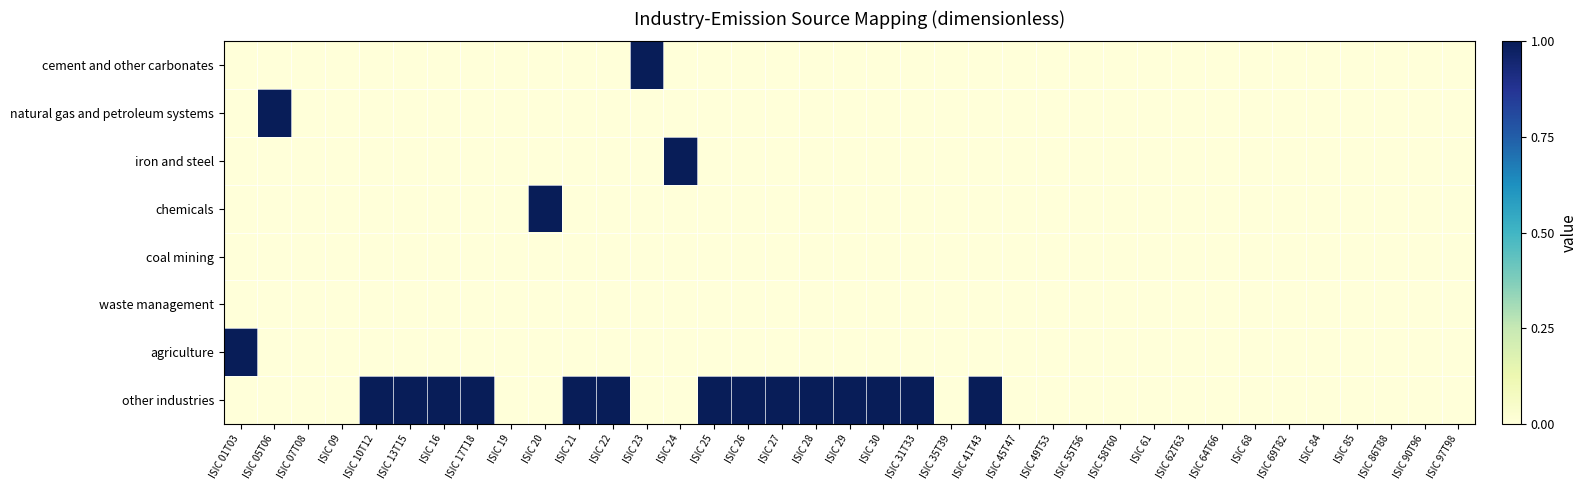

Reading left to right, extract all data points from this chart.

cement and other carbonates: ISIC 01T03=0	ISIC 05T06=0	ISIC 07T08=0	ISIC 09=0	ISIC 10T12=0	ISIC 13T15=0	ISIC 16=0	ISIC 17T18=0	ISIC 19=0	ISIC 20=0	ISIC 21=0	ISIC 22=0	ISIC 23=1	ISIC 24=0	ISIC 25=0	ISIC 26=0	ISIC 27=0	ISIC 28=0	ISIC 29=0	ISIC 30=0	ISIC 31T33=0	ISIC 35T39=0	ISIC 41T43=0	ISIC 45T47=0	ISIC 49T53=0	ISIC 55T56=0	ISIC 58T60=0	ISIC 61=0	ISIC 62T63=0	ISIC 64T66=0	ISIC 68=0	ISIC 69T82=0	ISIC 84=0	ISIC 85=0	ISIC 86T88=0	ISIC 90T96=0	ISIC 97T98=0
natural gas and petroleum systems: ISIC 01T03=0	ISIC 05T06=1	ISIC 07T08=0	ISIC 09=0	ISIC 10T12=0	ISIC 13T15=0	ISIC 16=0	ISIC 17T18=0	ISIC 19=0	ISIC 20=0	ISIC 21=0	ISIC 22=0	ISIC 23=0	ISIC 24=0	ISIC 25=0	ISIC 26=0	ISIC 27=0	ISIC 28=0	ISIC 29=0	ISIC 30=0	ISIC 31T33=0	ISIC 35T39=0	ISIC 41T43=0	ISIC 45T47=0	ISIC 49T53=0	ISIC 55T56=0	ISIC 58T60=0	ISIC 61=0	ISIC 62T63=0	ISIC 64T66=0	ISIC 68=0	ISIC 69T82=0	ISIC 84=0	ISIC 85=0	ISIC 86T88=0	ISIC 90T96=0	ISIC 97T98=0
iron and steel: ISIC 01T03=0	ISIC 05T06=0	ISIC 07T08=0	ISIC 09=0	ISIC 10T12=0	ISIC 13T15=0	ISIC 16=0	ISIC 17T18=0	ISIC 19=0	ISIC 20=0	ISIC 21=0	ISIC 22=0	ISIC 23=0	ISIC 24=1	ISIC 25=0	ISIC 26=0	ISIC 27=0	ISIC 28=0	ISIC 29=0	ISIC 30=0	ISIC 31T33=0	ISIC 35T39=0	ISIC 41T43=0	ISIC 45T47=0	ISIC 49T53=0	ISIC 55T56=0	ISIC 58T60=0	ISIC 61=0	ISIC 62T63=0	ISIC 64T66=0	ISIC 68=0	ISIC 69T82=0	ISIC 84=0	ISIC 85=0	ISIC 86T88=0	ISIC 90T96=0	ISIC 97T98=0
chemicals: ISIC 01T03=0	ISIC 05T06=0	ISIC 07T08=0	ISIC 09=0	ISIC 10T12=0	ISIC 13T15=0	ISIC 16=0	ISIC 17T18=0	ISIC 19=0	ISIC 20=1	ISIC 21=0	ISIC 22=0	ISIC 23=0	ISIC 24=0	ISIC 25=0	ISIC 26=0	ISIC 27=0	ISIC 28=0	ISIC 29=0	ISIC 30=0	ISIC 31T33=0	ISIC 35T39=0	ISIC 41T43=0	ISIC 45T47=0	ISIC 49T53=0	ISIC 55T56=0	ISIC 58T60=0	ISIC 61=0	ISIC 62T63=0	ISIC 64T66=0	ISIC 68=0	ISIC 69T82=0	ISIC 84=0	ISIC 85=0	ISIC 86T88=0	ISIC 90T96=0	ISIC 97T98=0
coal mining: ISIC 01T03=0	ISIC 05T06=0	ISIC 07T08=0	ISIC 09=0	ISIC 10T12=0	ISIC 13T15=0	ISIC 16=0	ISIC 17T18=0	ISIC 19=0	ISIC 20=0	ISIC 21=0	ISIC 22=0	ISIC 23=0	ISIC 24=0	ISIC 25=0	ISIC 26=0	ISIC 27=0	ISIC 28=0	ISIC 29=0	ISIC 30=0	ISIC 31T33=0	ISIC 35T39=0	ISIC 41T43=0	ISIC 45T47=0	ISIC 49T53=0	ISIC 55T56=0	ISIC 58T60=0	ISIC 61=0	ISIC 62T63=0	ISIC 64T66=0	ISIC 68=0	ISIC 69T82=0	ISIC 84=0	ISIC 85=0	ISIC 86T88=0	ISIC 90T96=0	ISIC 97T98=0
waste management: ISIC 01T03=0	ISIC 05T06=0	ISIC 07T08=0	ISIC 09=0	ISIC 10T12=0	ISIC 13T15=0	ISIC 16=0	ISIC 17T18=0	ISIC 19=0	ISIC 20=0	ISIC 21=0	ISIC 22=0	ISIC 23=0	ISIC 24=0	ISIC 25=0	ISIC 26=0	ISIC 27=0	ISIC 28=0	ISIC 29=0	ISIC 30=0	ISIC 31T33=0	ISIC 35T39=0	ISIC 41T43=0	ISIC 45T47=0	ISIC 49T53=0	ISIC 55T56=0	ISIC 58T60=0	ISIC 61=0	ISIC 62T63=0	ISIC 64T66=0	ISIC 68=0	ISIC 69T82=0	ISIC 84=0	ISIC 85=0	ISIC 86T88=0	ISIC 90T96=0	ISIC 97T98=0
agriculture: ISIC 01T03=1	ISIC 05T06=0	ISIC 07T08=0	ISIC 09=0	ISIC 10T12=0	ISIC 13T15=0	ISIC 16=0	ISIC 17T18=0	ISIC 19=0	ISIC 20=0	ISIC 21=0	ISIC 22=0	ISIC 23=0	ISIC 24=0	ISIC 25=0	ISIC 26=0	ISIC 27=0	ISIC 28=0	ISIC 29=0	ISIC 30=0	ISIC 31T33=0	ISIC 35T39=0	ISIC 41T43=0	ISIC 45T47=0	ISIC 49T53=0	ISIC 55T56=0	ISIC 58T60=0	ISIC 61=0	ISIC 62T63=0	ISIC 64T66=0	ISIC 68=0	ISIC 69T82=0	ISIC 84=0	ISIC 85=0	ISIC 86T88=0	ISIC 90T96=0	ISIC 97T98=0
other industries: ISIC 01T03=0	ISIC 05T06=0	ISIC 07T08=0	ISIC 09=0	ISIC 10T12=1	ISIC 13T15=1	ISIC 16=1	ISIC 17T18=1	ISIC 19=0	ISIC 20=0	ISIC 21=1	ISIC 22=1	ISIC 23=0	ISIC 24=0	ISIC 25=1	ISIC 26=1	ISIC 27=1	ISIC 28=1	ISIC 29=1	ISIC 30=1	ISIC 31T33=1	ISIC 35T39=0	ISIC 41T43=1	ISIC 45T47=0	ISIC 49T53=0	ISIC 55T56=0	ISIC 58T60=0	ISIC 61=0	ISIC 62T63=0	ISIC 64T66=0	ISIC 68=0	ISIC 69T82=0	ISIC 84=0	ISIC 85=0	ISIC 86T88=0	ISIC 90T96=0	ISIC 97T98=0